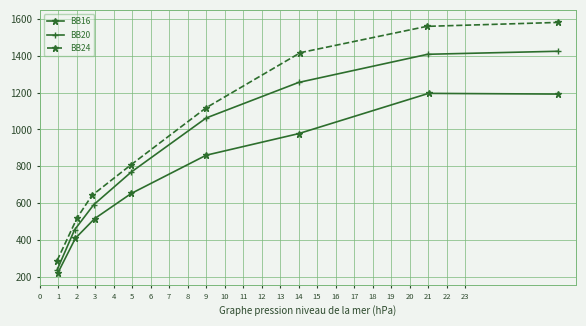

True or false: BB16 has more than 1 interior local peaks.

False